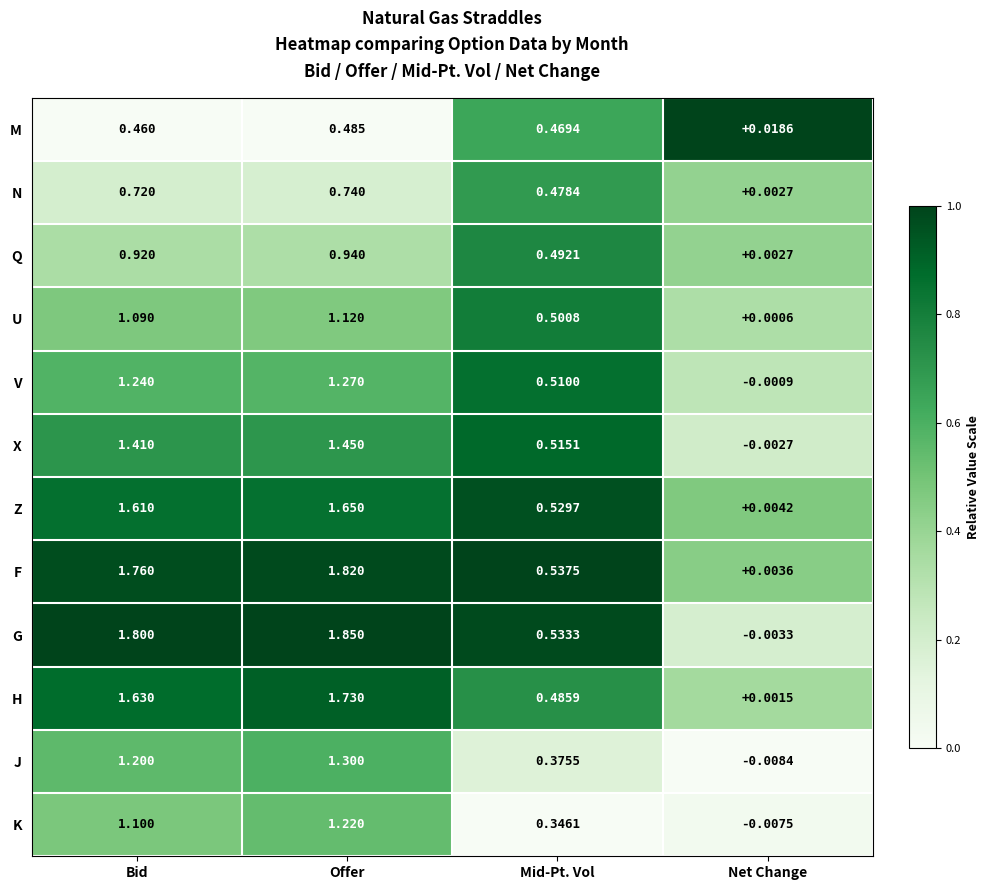

Which series changed the most between Mid-Pt. Vol and Net Change?

G